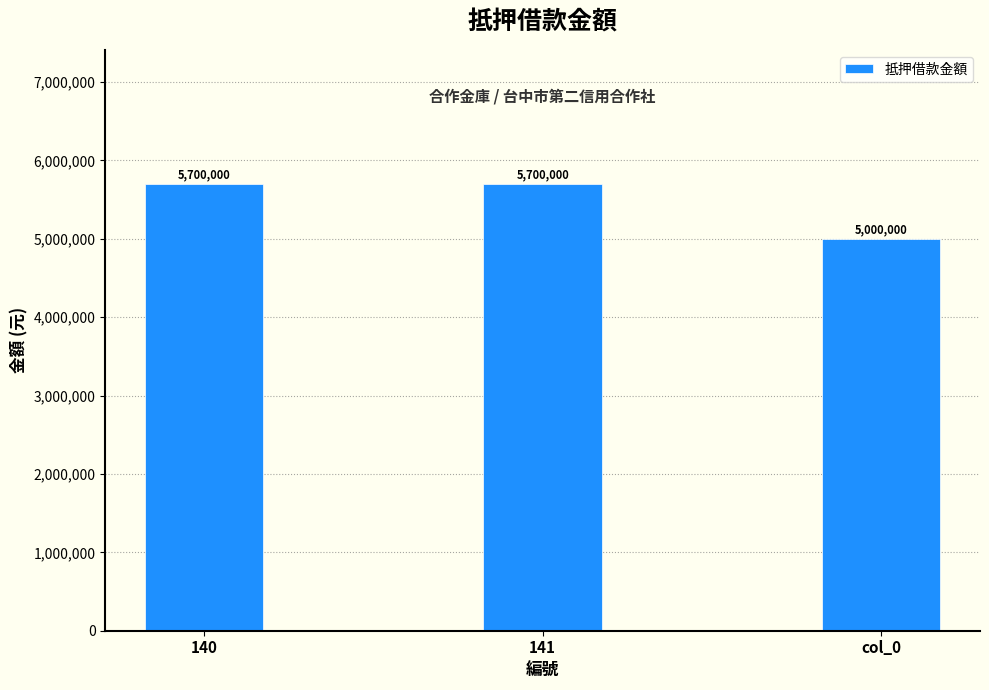

Reading left to right, list all the values displayed in this chart.

5700000	5700000	5000000